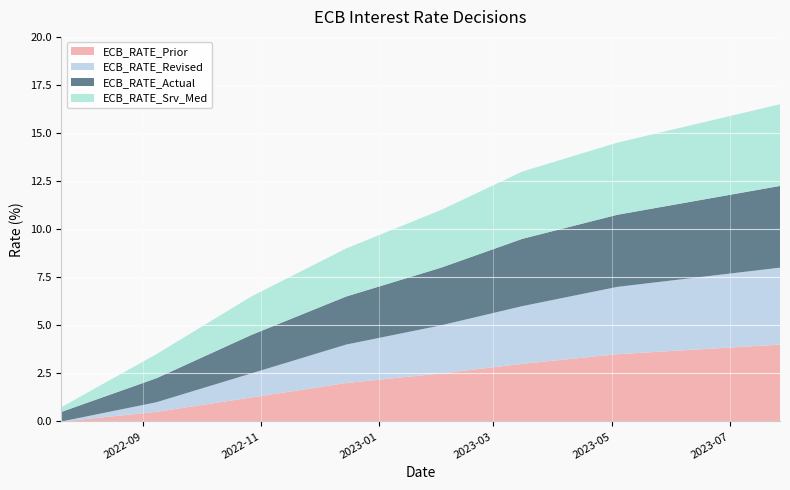

Reading left to right, what are all the values shown in this chart?

ECB_RATE_Prior: 2022-07-21=0.0	2022-09-08=0.5	2022-10-27=1.2	2022-12-15=2.0	2023-02-02=2.5	2023-03-16=3.0	2023-05-04=3.5	2023-06-15=3.8	2023-07-27=4.0
ECB_RATE_Revised: 2022-07-21=0.0	2022-09-08=0.5	2022-10-27=1.2	2022-12-15=2.0	2023-02-02=2.5	2023-03-16=3.0	2023-05-04=3.5	2023-06-15=3.8	2023-07-27=4.0
ECB_RATE_Actual: 2022-07-21=0.5	2022-09-08=1.2	2022-10-27=2.0	2022-12-15=2.5	2023-02-02=3.0	2023-03-16=3.5	2023-05-04=3.8	2023-06-15=4.0	2023-07-27=4.2
ECB_RATE_Srv_Med: 2022-07-21=0.2	2022-09-08=1.2	2022-10-27=2.0	2022-12-15=2.5	2023-02-02=3.0	2023-03-16=3.5	2023-05-04=3.8	2023-06-15=4.0	2023-07-27=4.2